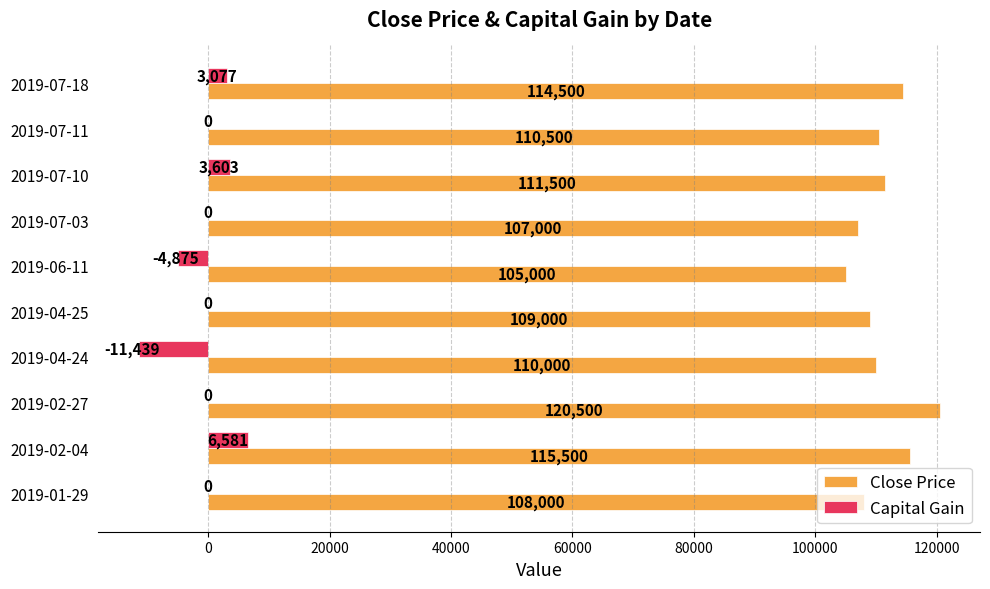

True or false: Close Price has a value of 108000 at 2019-01-29.

True